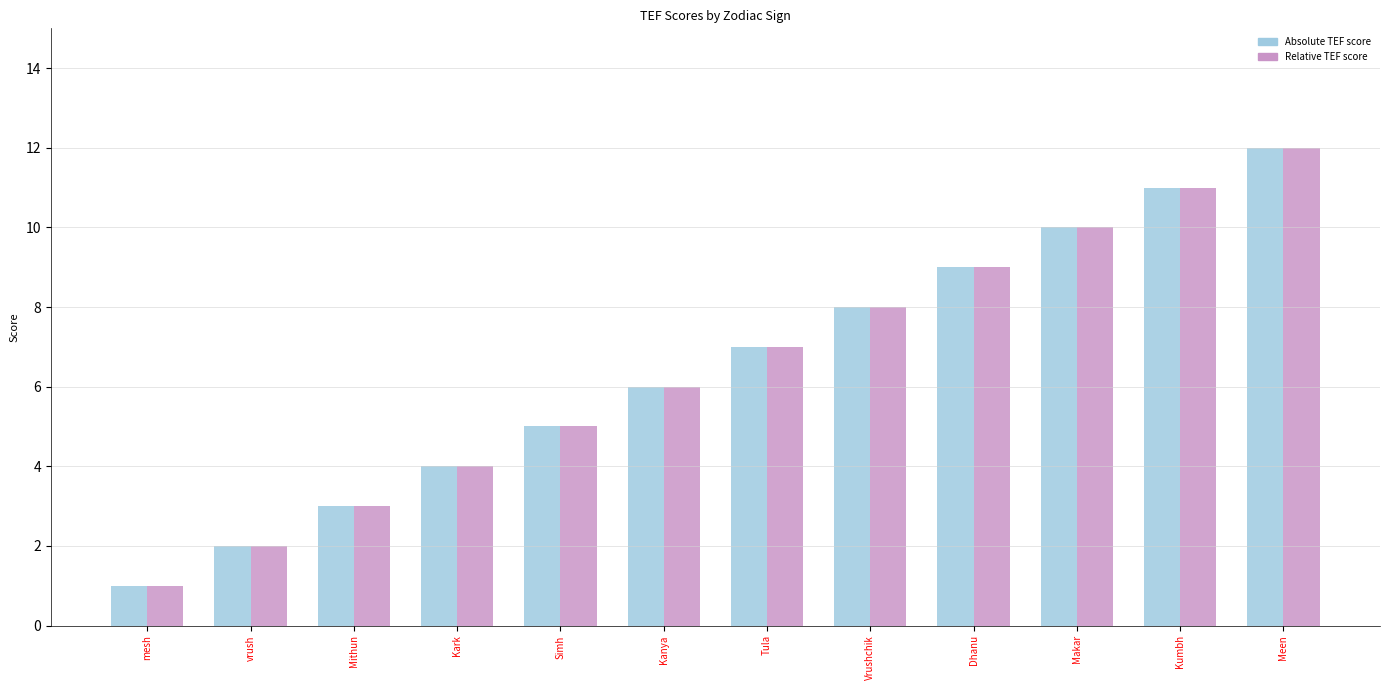

What is the highest value of the Absolute TEF score series?

12